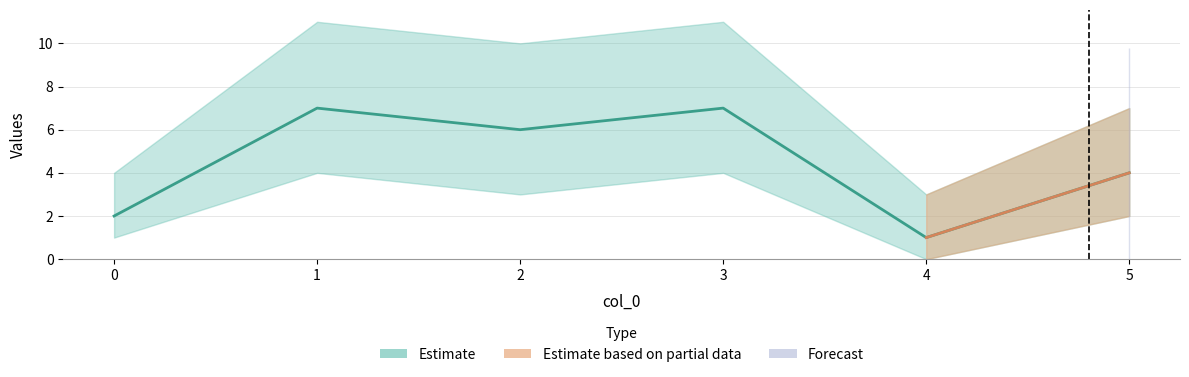

What is the approximate value of Estimate_low at 5?

2